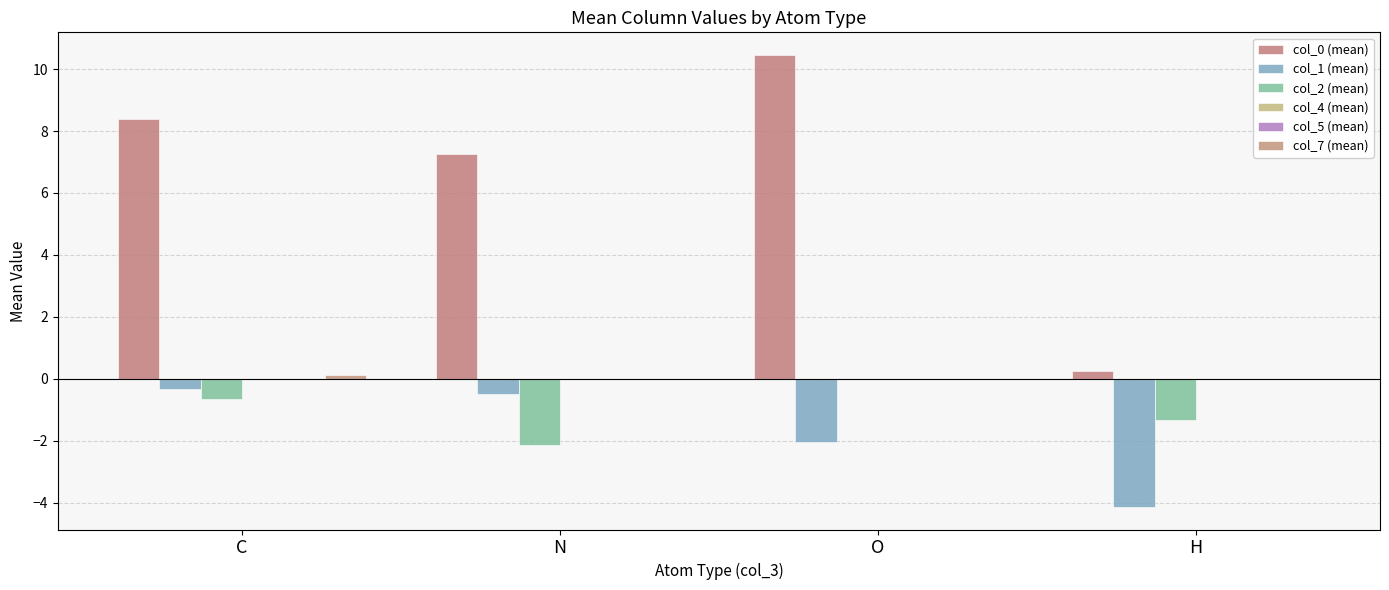

Which series has the widest spread of values?

col_0 (mean)